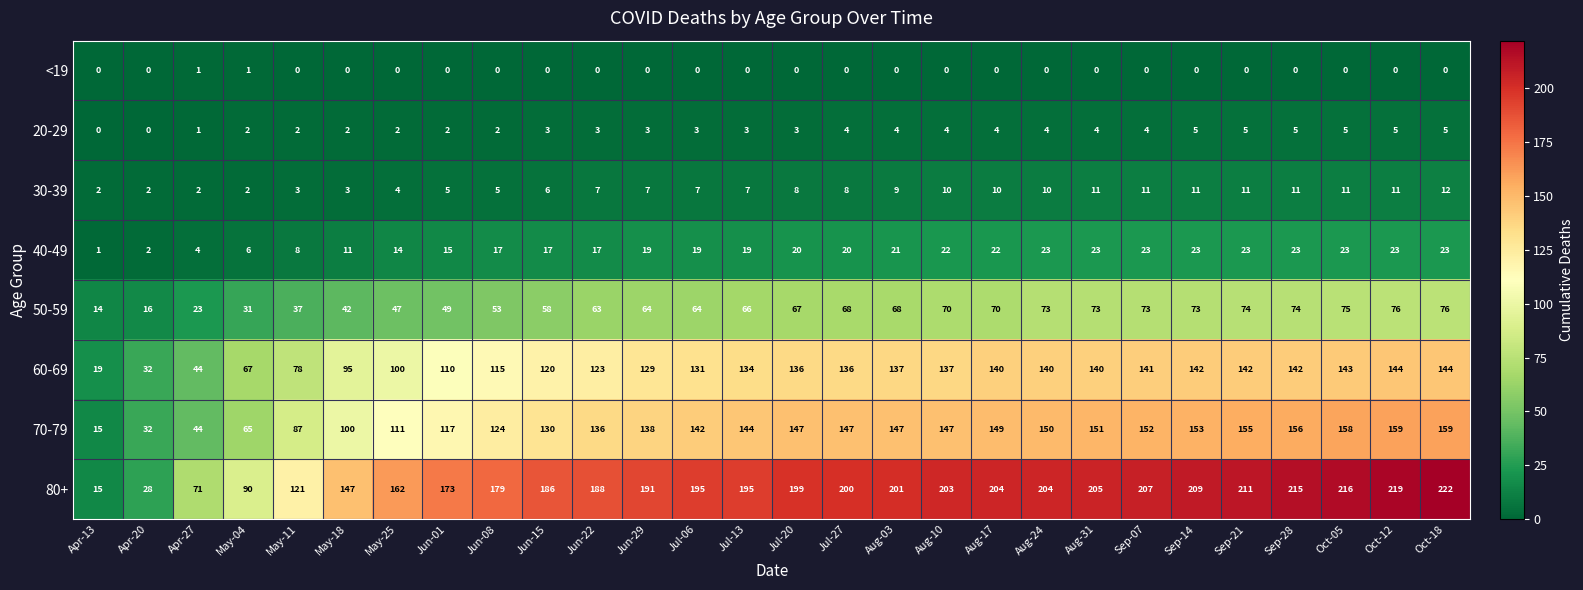

At Sep-07, list the series in order from smallest to largest.

<19, 20-29, 30-39, 40-49, 50-59, 60-69, 70-79, 80+